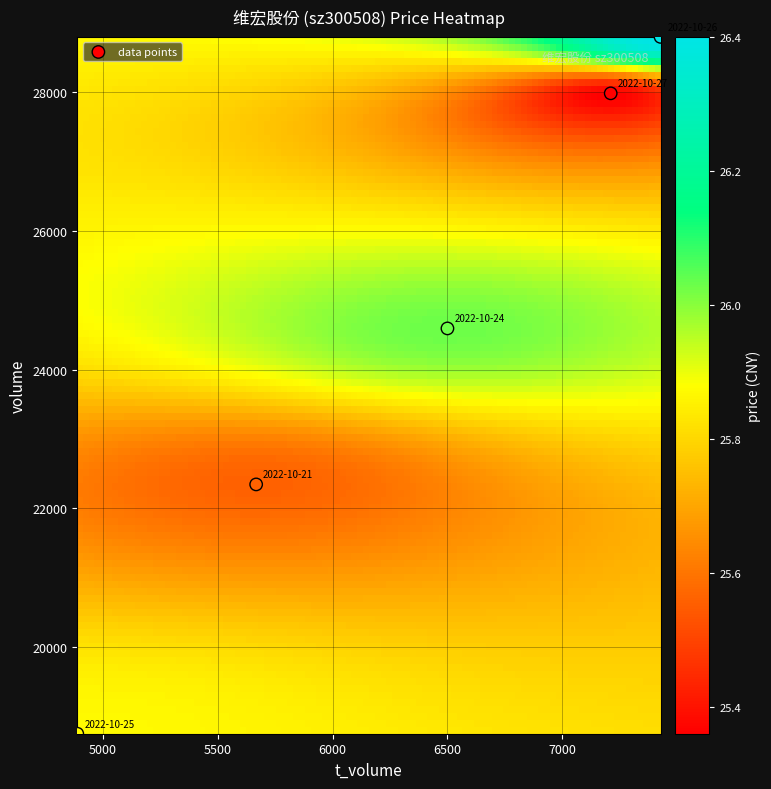

What Y value in the scatter plot is closest to 23776?

24597